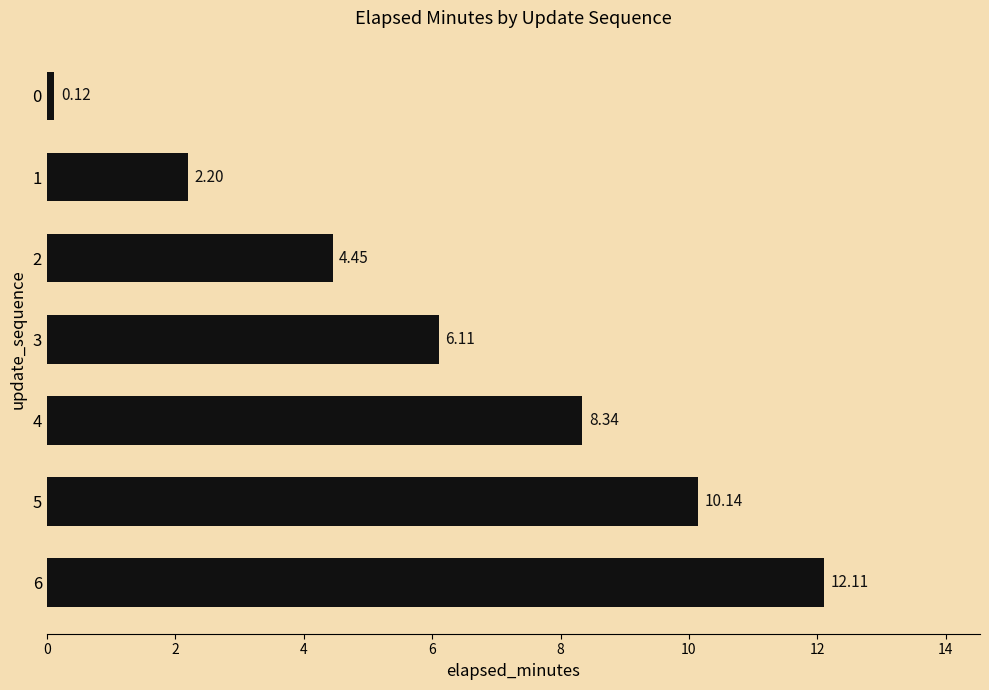

Rank the categories by value from lowest to highest.

0, 1, 2, 3, 4, 5, 6